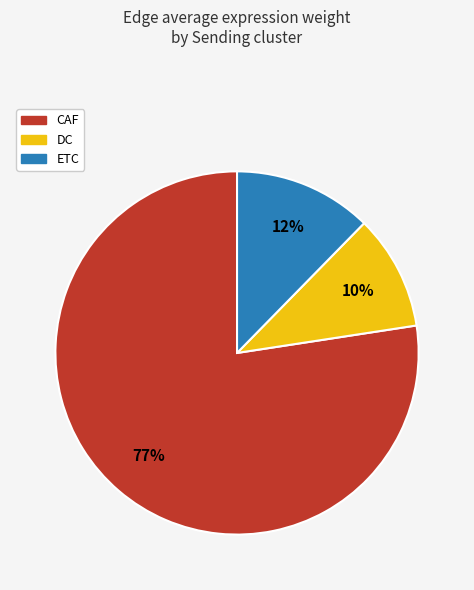

To the nearest percent, what portion does DC represent?

10%